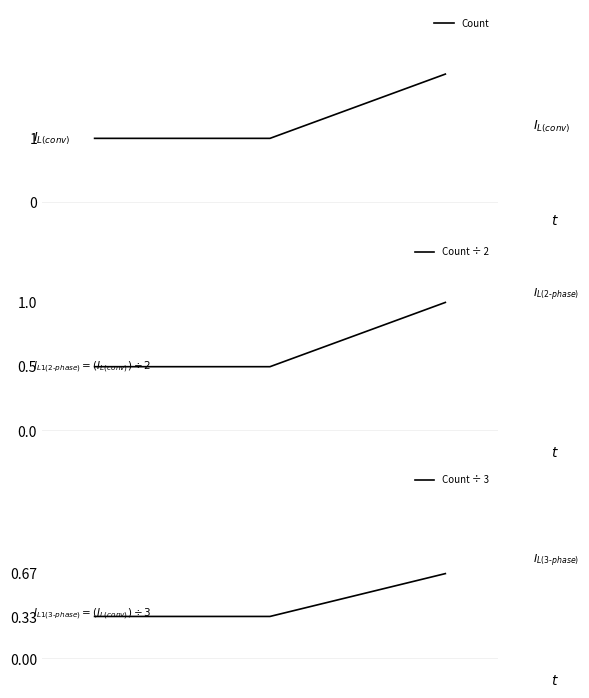

What is the difference between the maximum and minimum values in the Count ÷ 3 series?

0.3